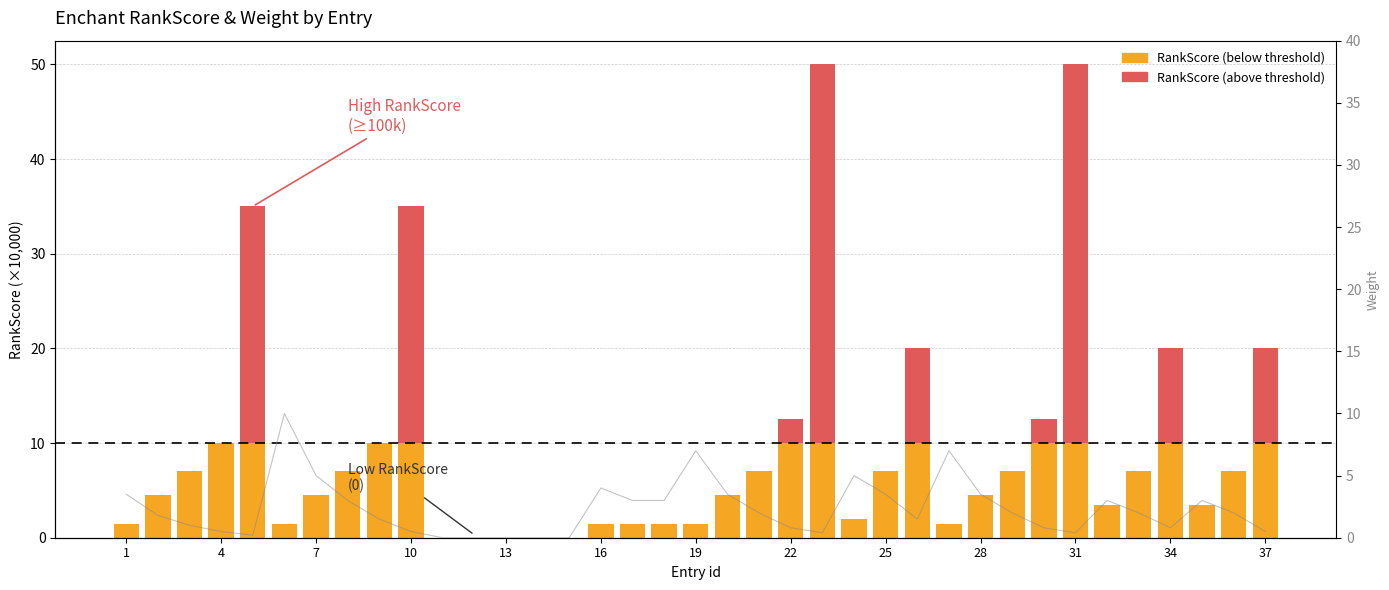

Count the number of categories in the chart.

37